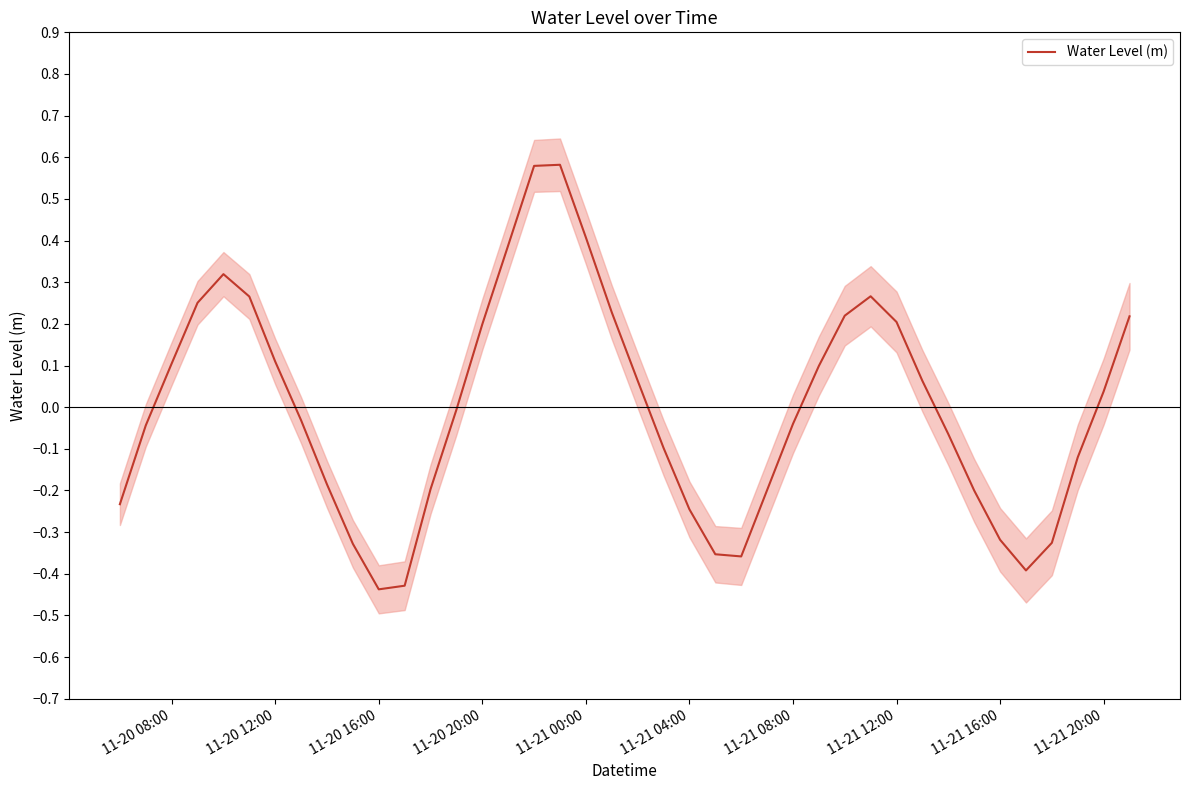

Is it true that Water Level (m) equals 0.0 at 11-20 12:00?

False